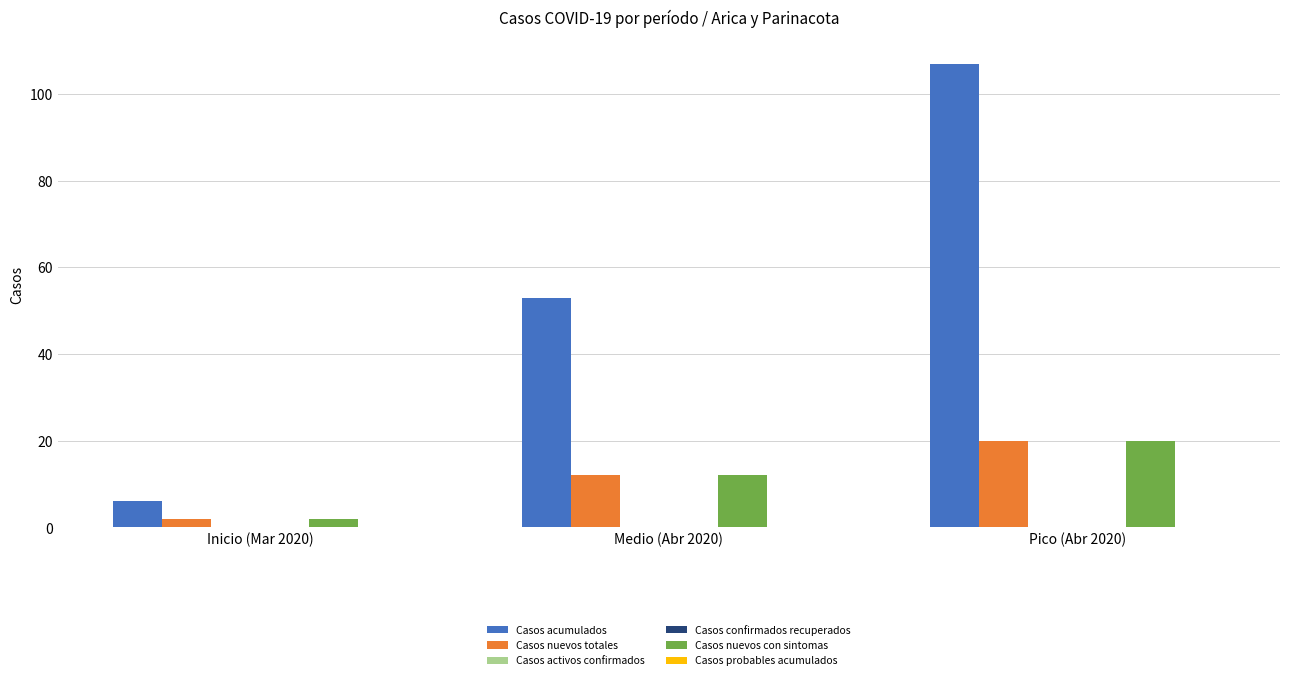

Which category has the highest value in the Casos nuevos totales series?

Pico (Abr 2020)